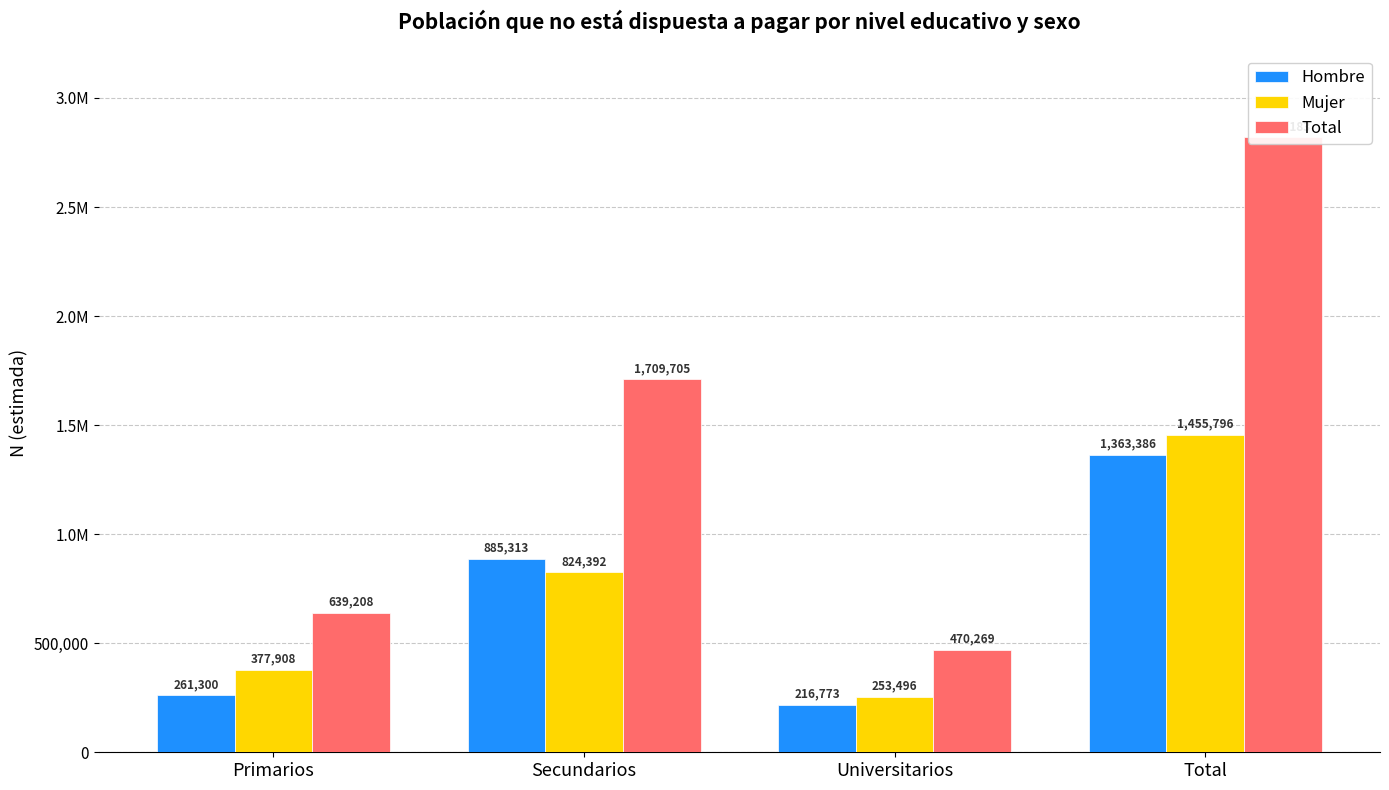

Is the value of Total at Universitarios greater than the value of Mujer at Primarios?

Yes